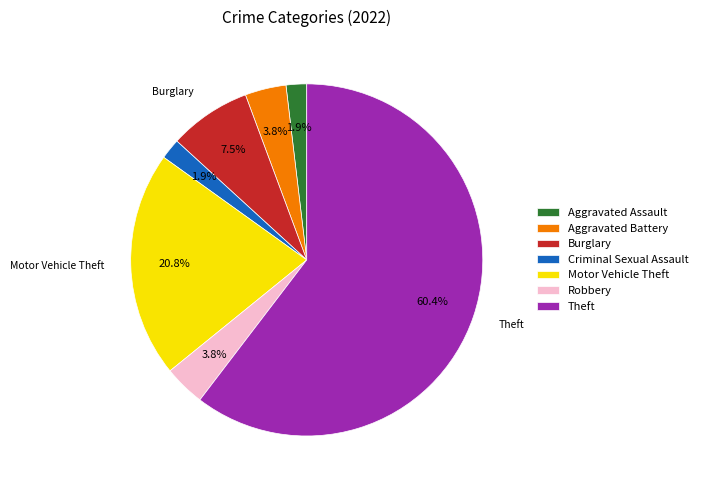

Which has a higher value, Motor Vehicle Theft or Criminal Sexual Assault?

Motor Vehicle Theft